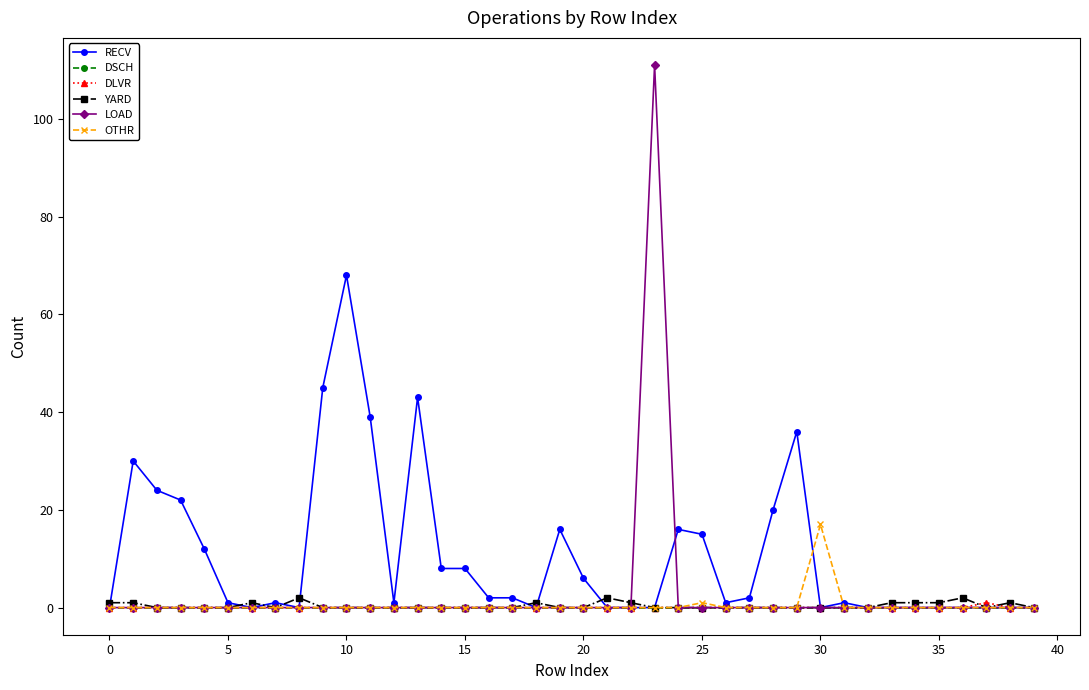

Which series has the largest total across all categories?

RECV